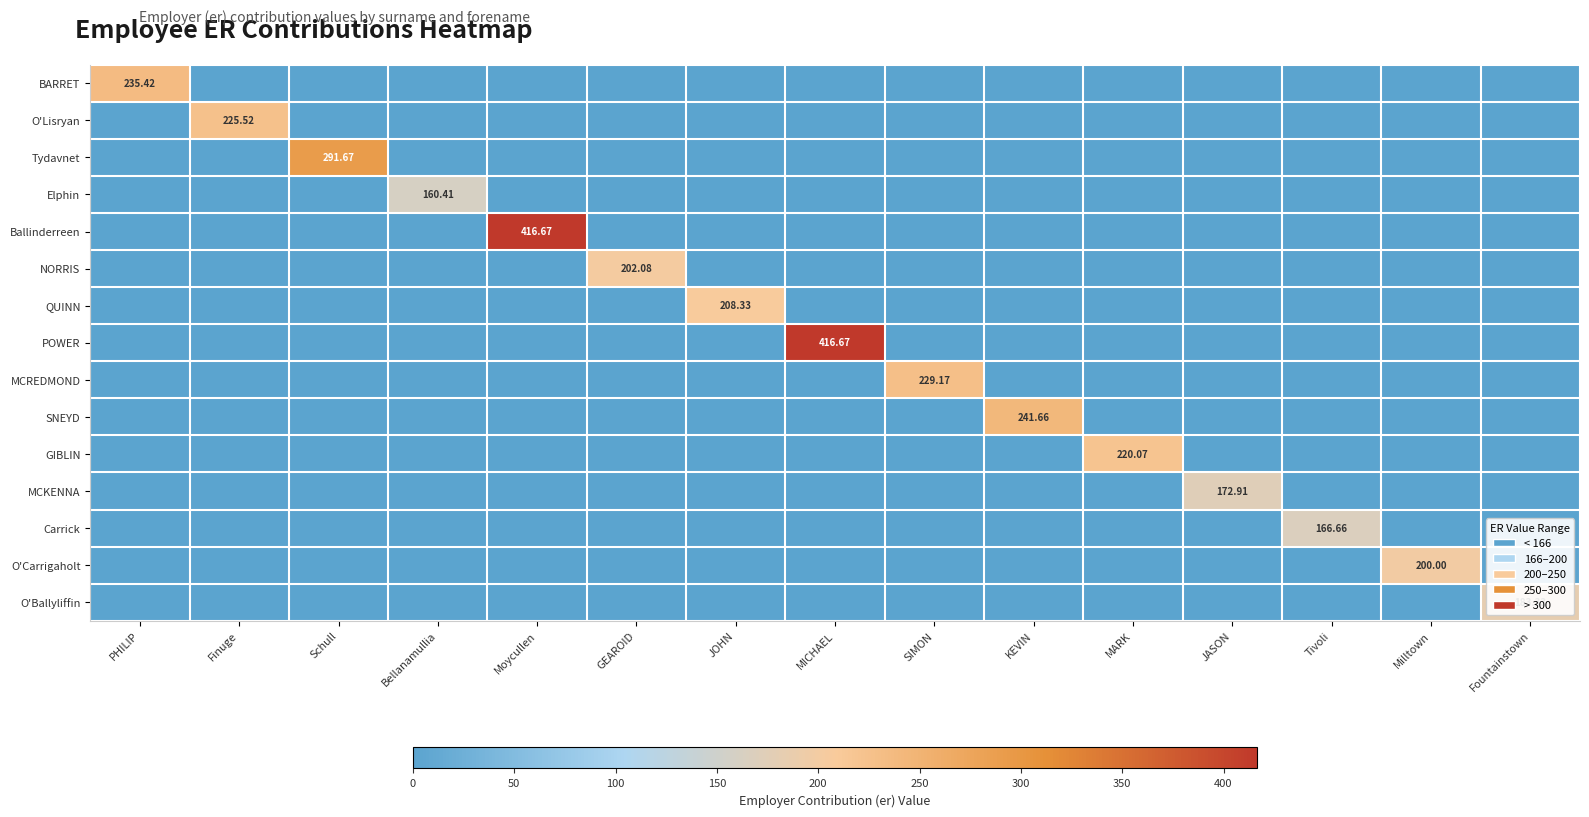

At how many categories does at least one series exceed 103?

15